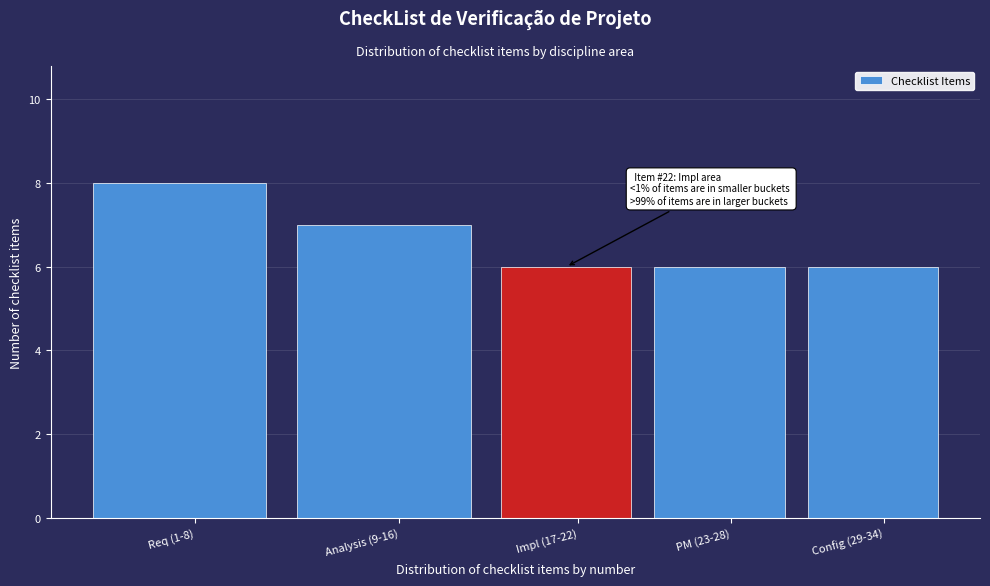

Reading left to right, what are all the values shown in this chart?

Req (1-8)=8	Analysis (9-16)=7	Impl (17-22)=6	PM (23-28)=6	Config (29-34)=6